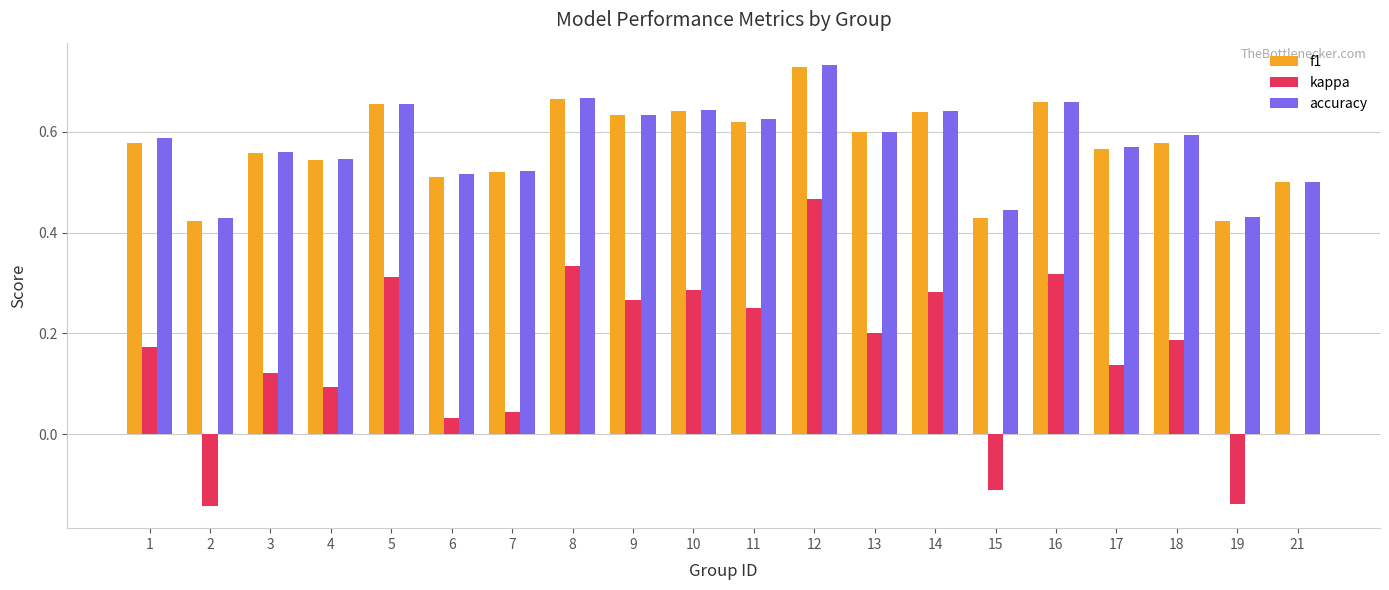

Which series has the largest range (max minus min)?

kappa